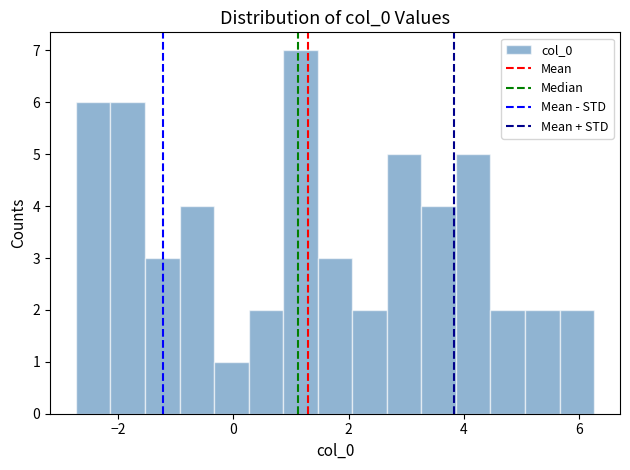

Around what value on the x-axis is the tallest bar? Give the approximate position of its centre, as read against the axis.

1.2